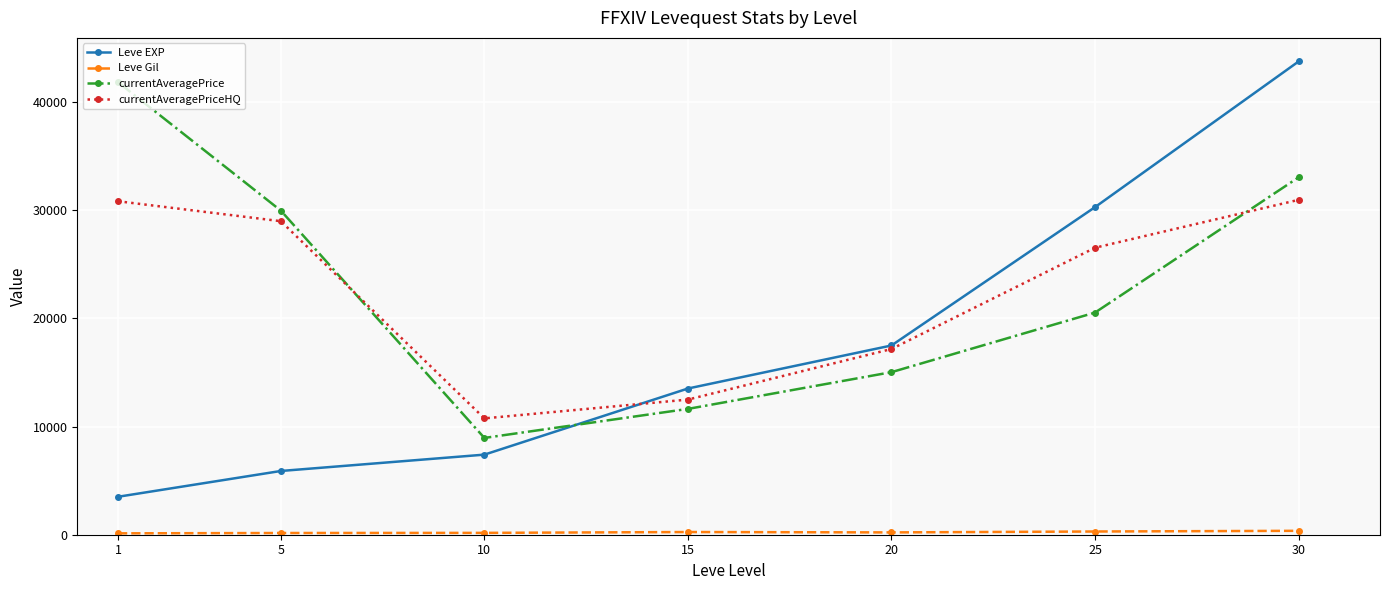

What is the lowest value of the currentAveragePriceHQ series?

10750.0